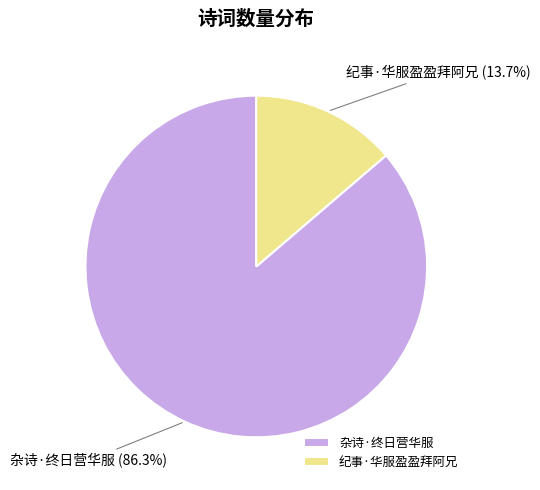

Does any single category account for the majority?

Yes